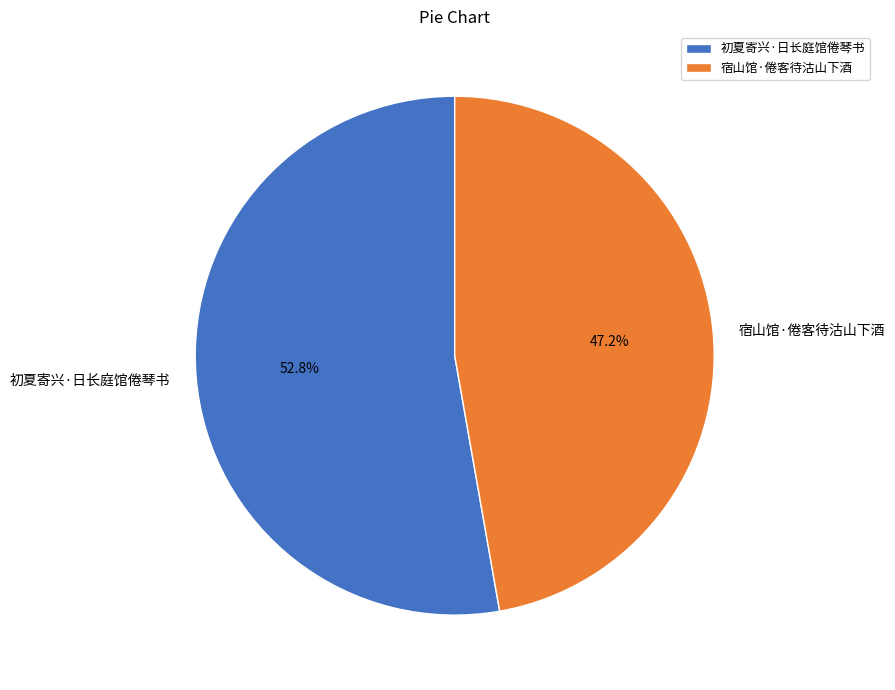

What is the ratio of the value at 初夏寄兴·日长庭馆倦琴书 to the value at 宿山馆·倦客待沽山下酒?

1.1